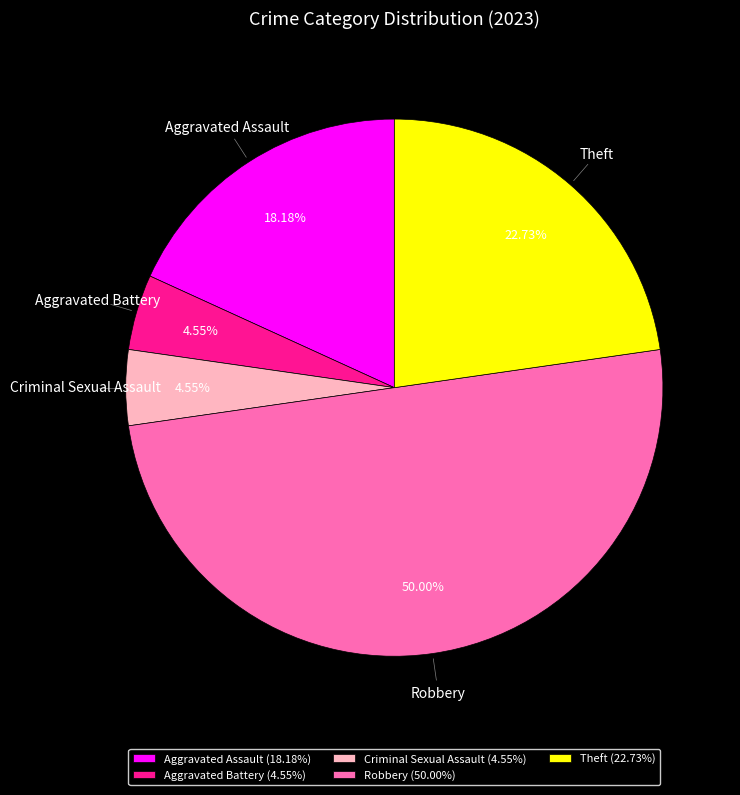

What is the total percentage of Theft and Aggravated Battery?

27.3%